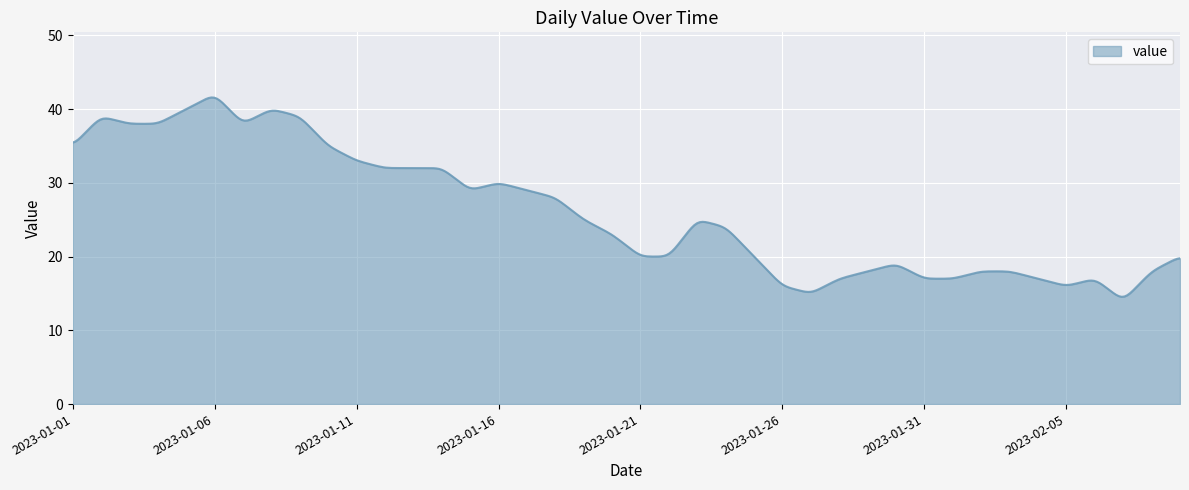

True or false: there are more than 2 points higher than both neighbors.

True